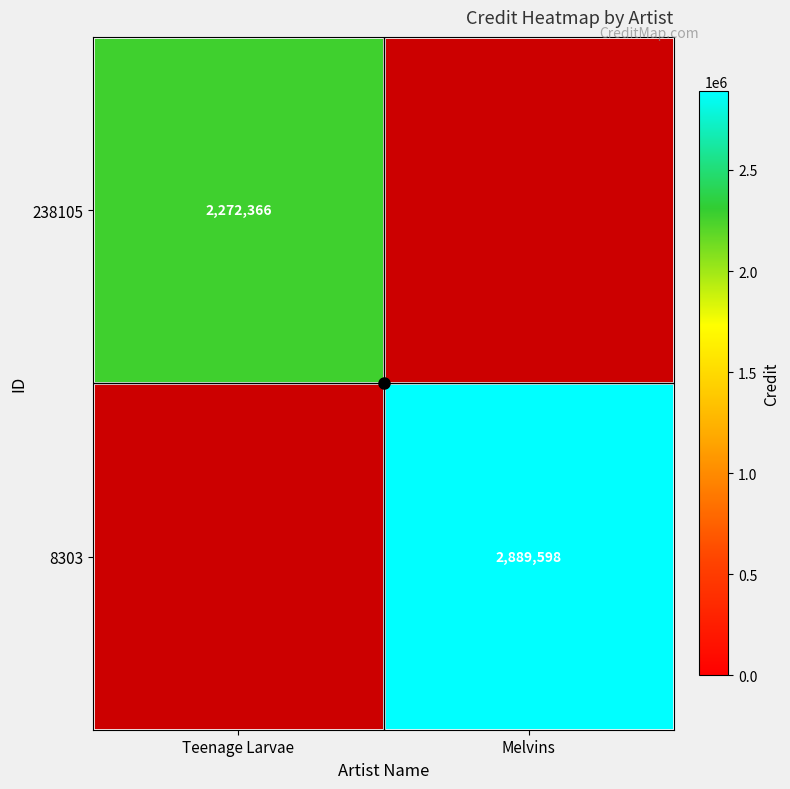

Where is 238105 nearest to the value 1136183?

Teenage Larvae